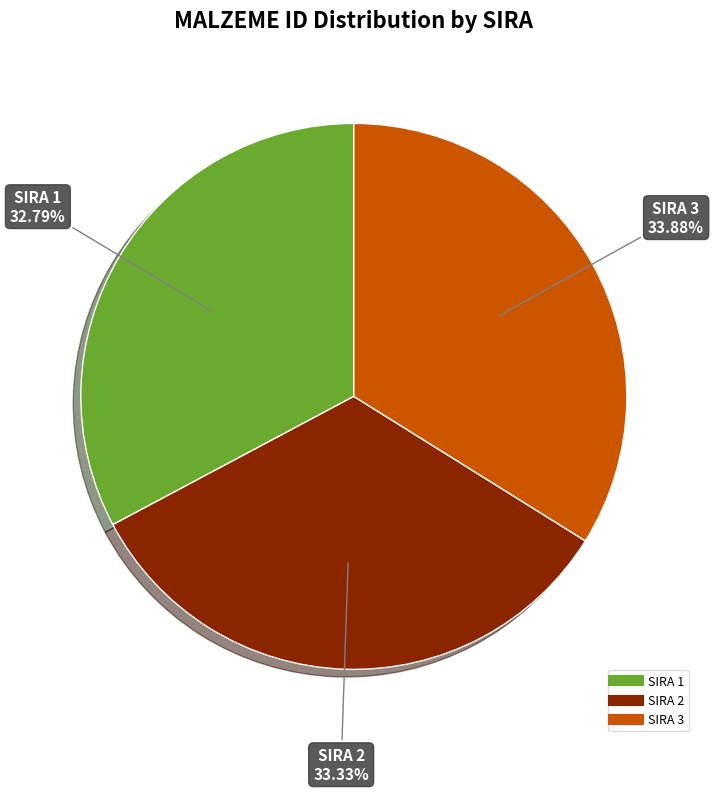

How many segments does this pie chart have?

3